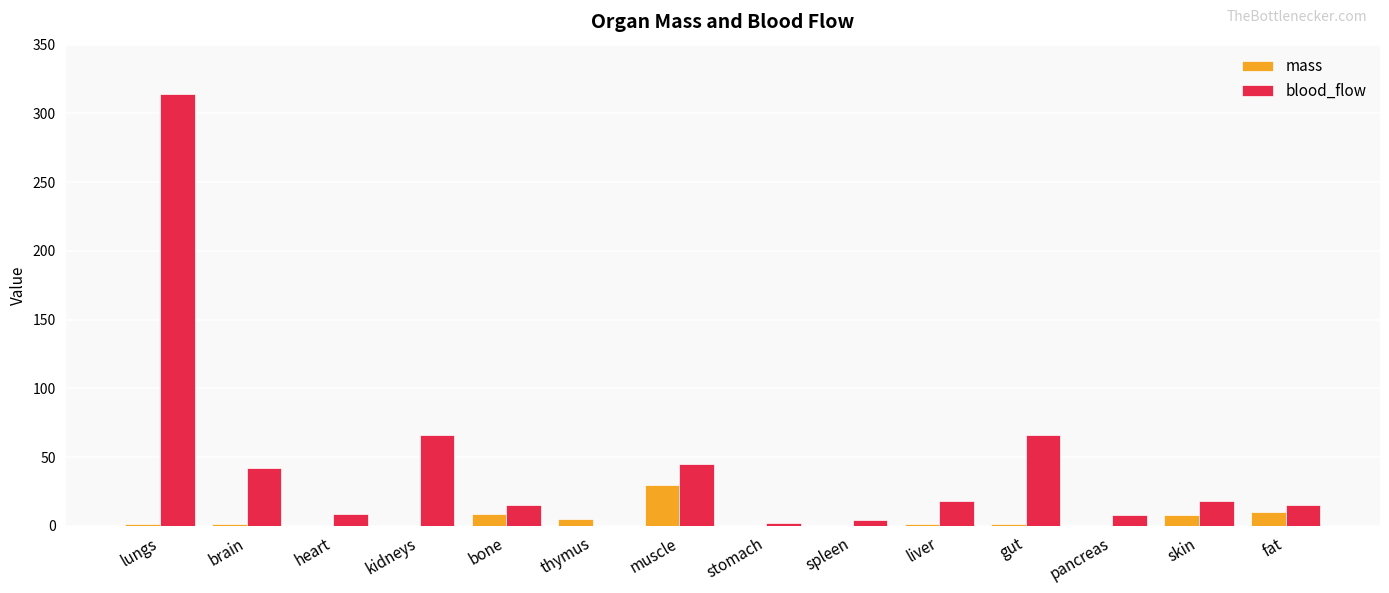

What is the sum of the mass values at brain and spleen?

1.6